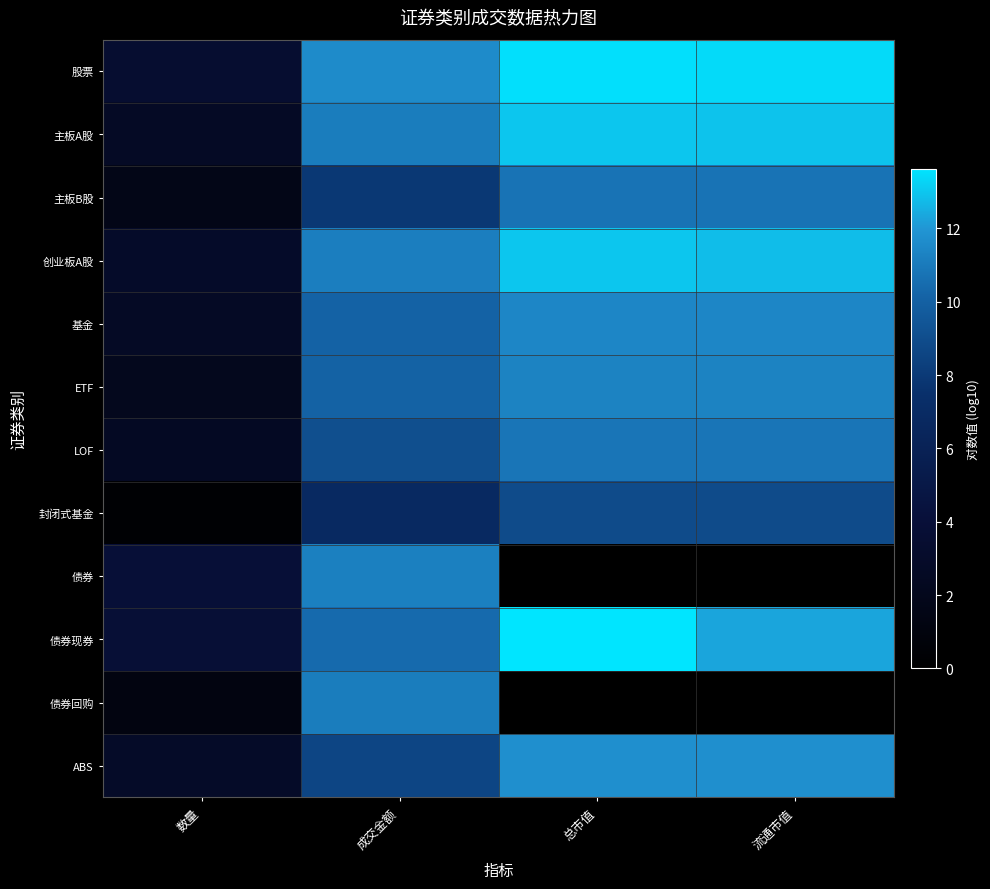

What is the total value across all series at 成交金额?

119.1